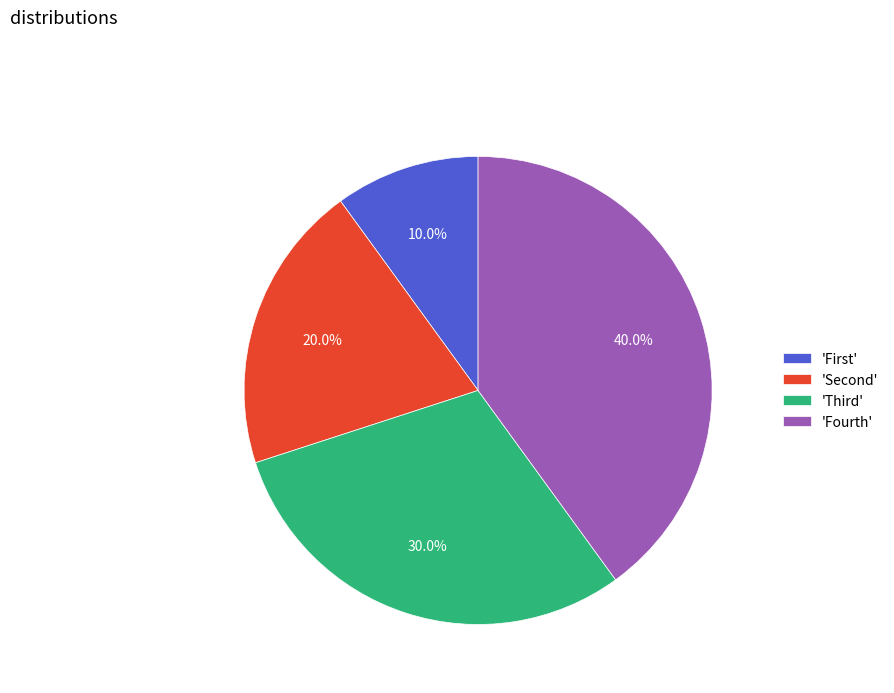

How many slices are in this pie chart?

4